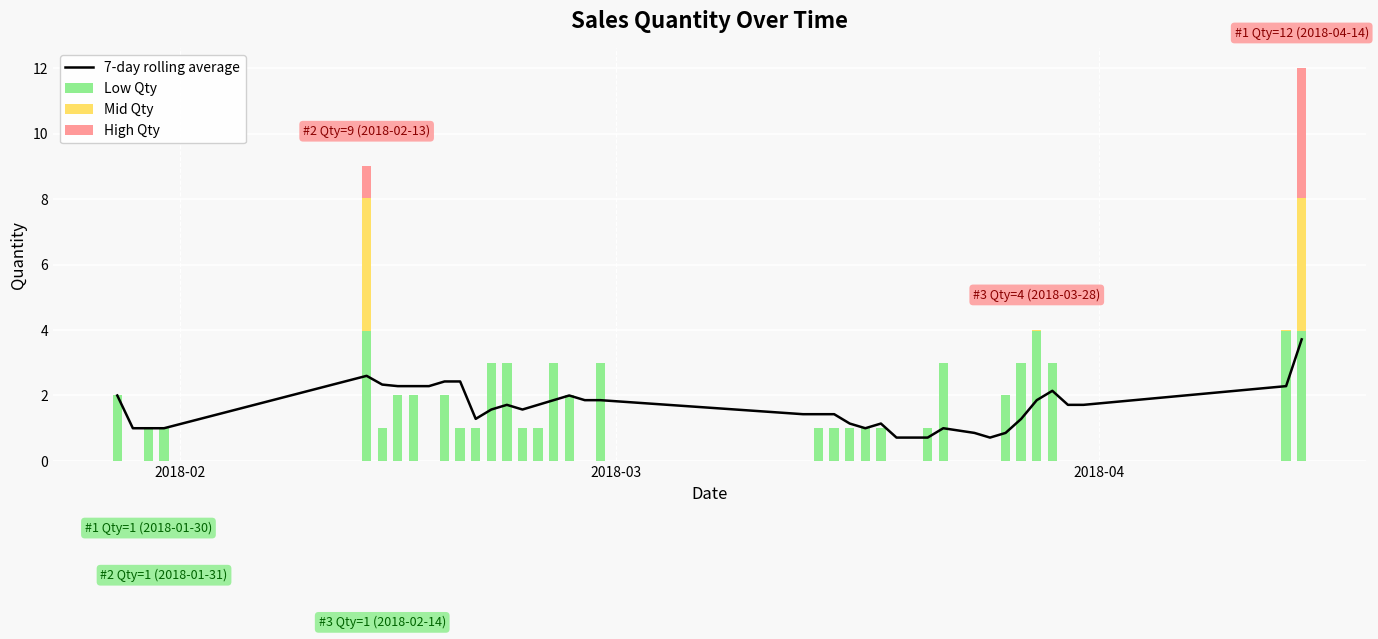

What is the sum of all Low Qty values?

61.8